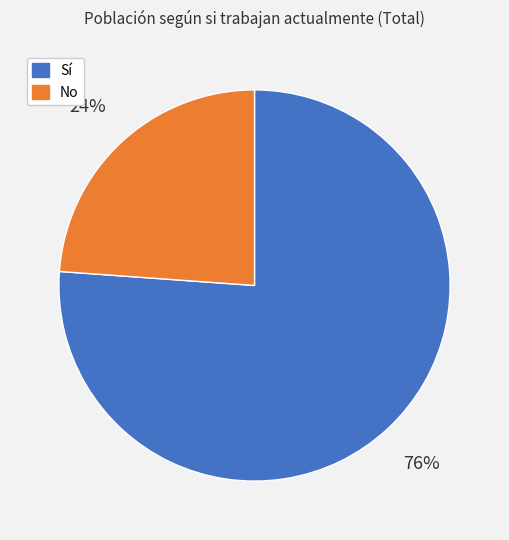

How many slices are in this pie chart?

2